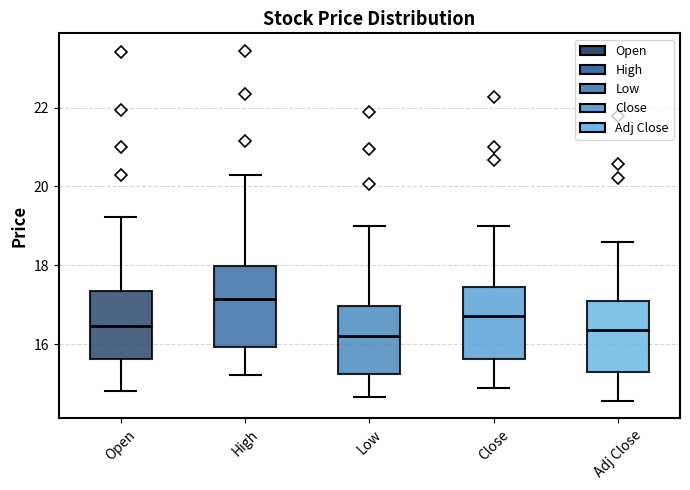

Which box has the highest median line?

High